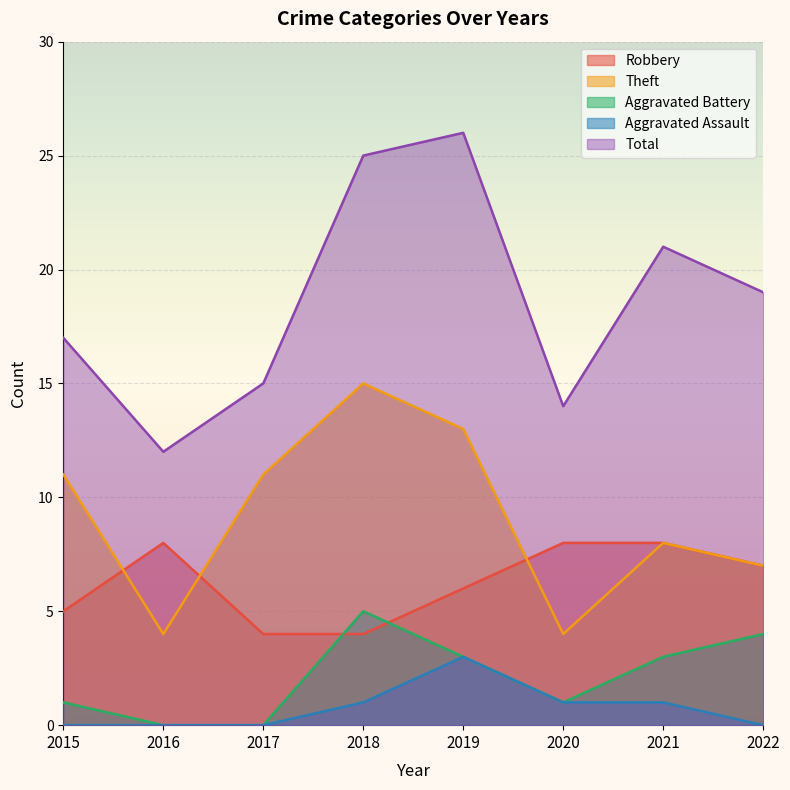

What is the average value of the Robbery series?

6